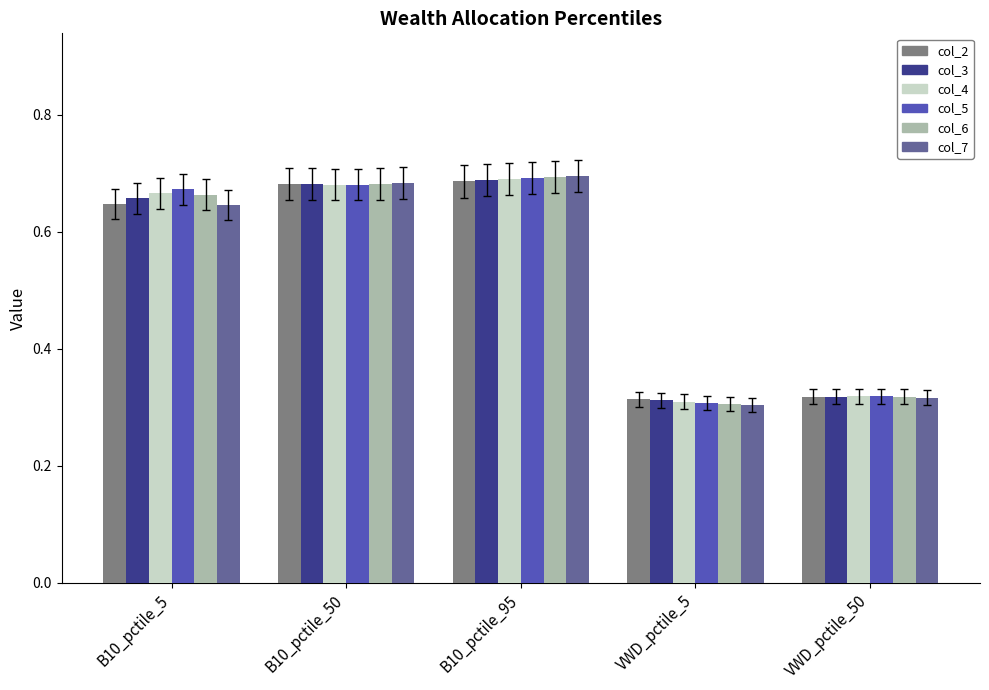

What is the sum of all col_7 values?

2.6